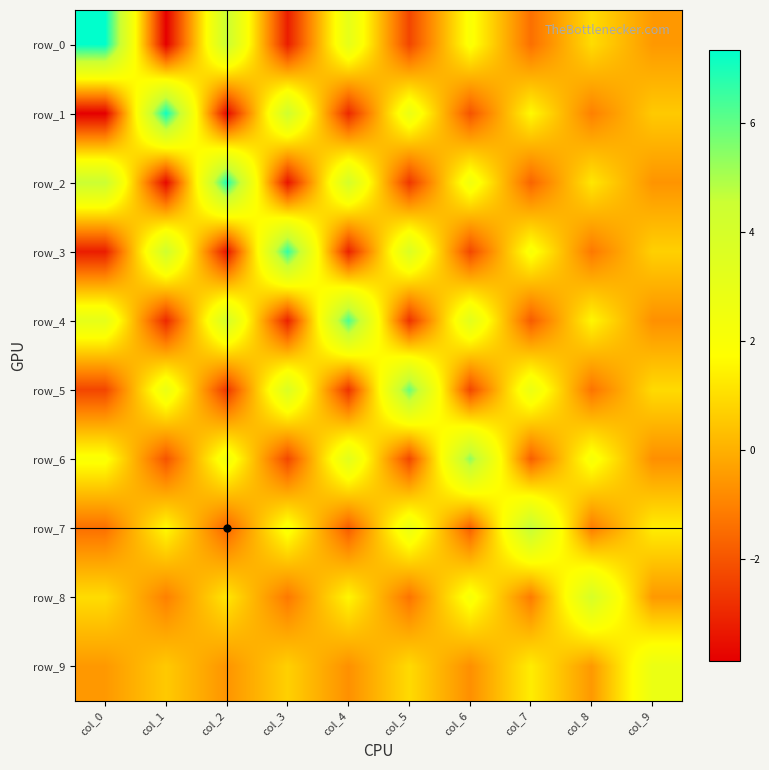

Which category has the lowest value in the row_1 series?

col_0